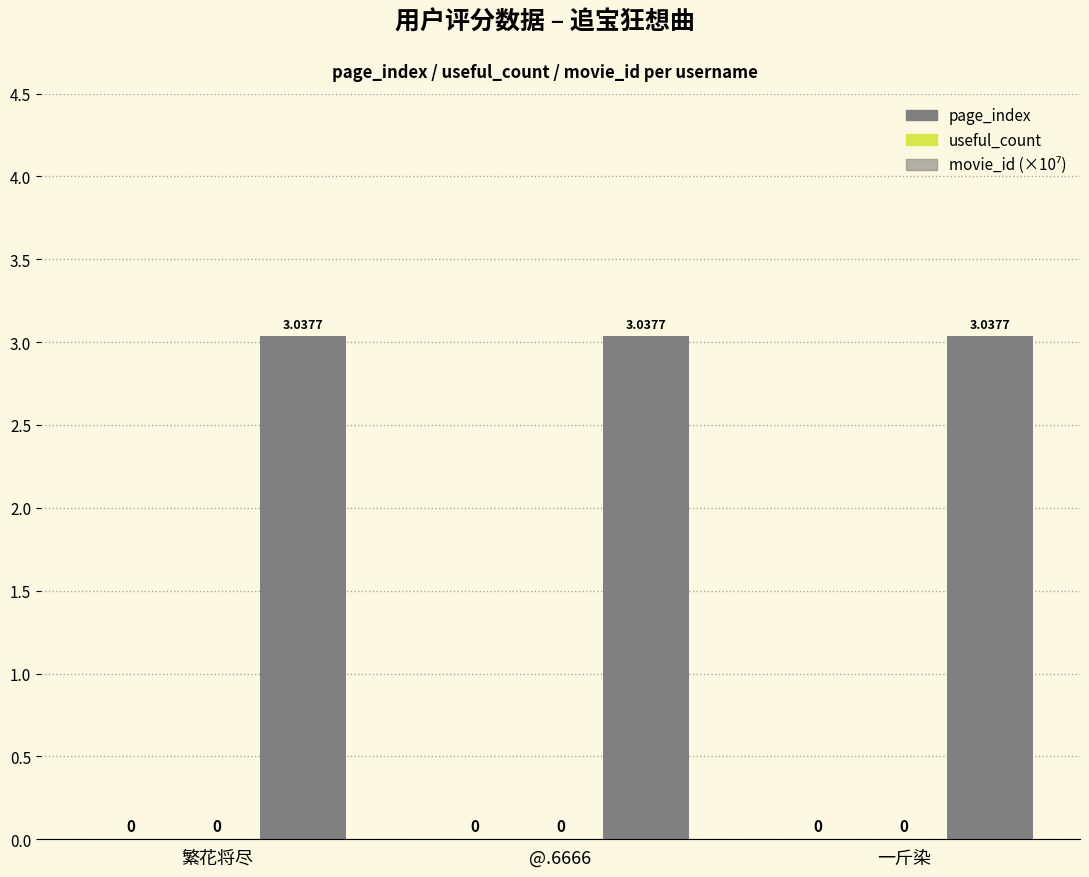

Which has a higher value, @.6666 or 一斤染?

@.6666